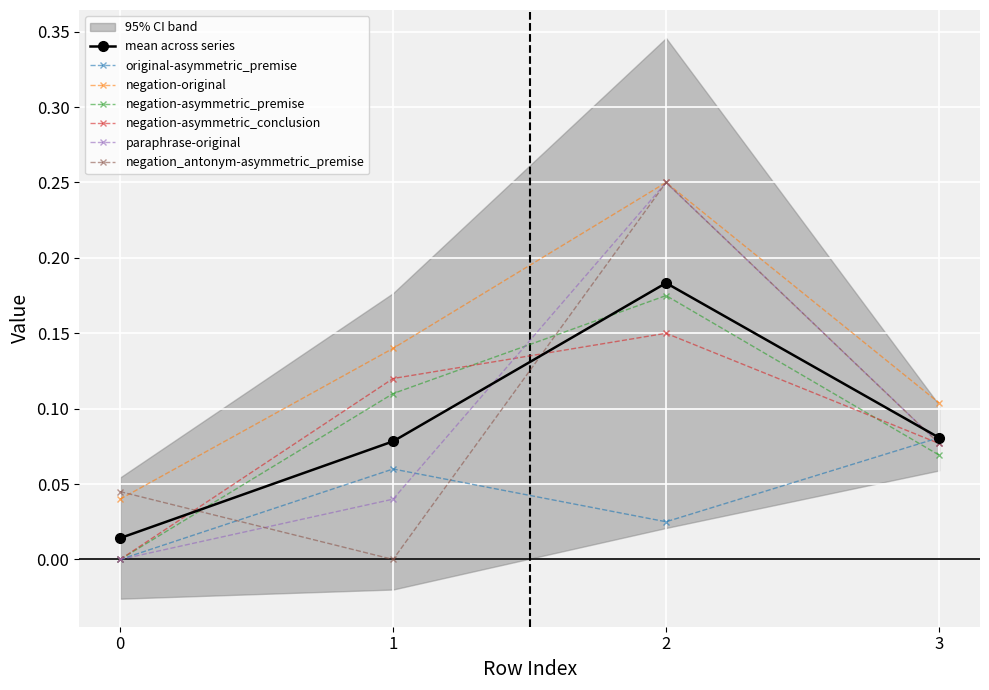

Reading left to right, list all the values displayed in this chart.

original-asymmetric_premise: 0=0.0	1=0.1	2=0.0	3=0.1
negation-original: 0=0.0	1=0.1	2=0.2	3=0.1
negation-asymmetric_premise: 0=0.0	1=0.1	2=0.2	3=0.1
negation-asymmetric_conclusion: 0=0.0	1=0.1	2=0.1	3=0.1
paraphrase-original: 0=0.0	1=0.0	2=0.2	3=0.1
negation_antonym-asymmetric_premise: 0=0.0	1=0.0	2=0.2	3=0.1